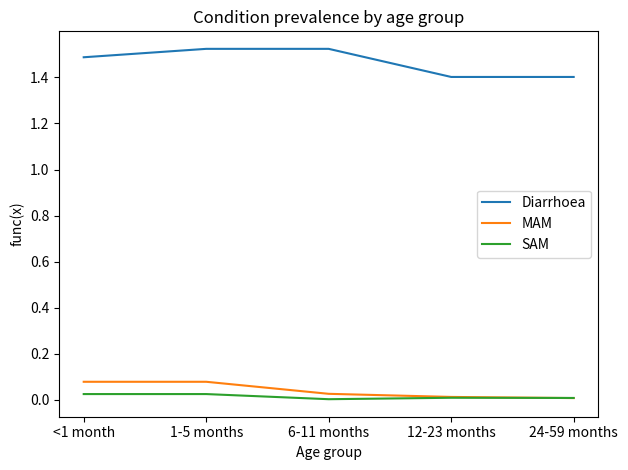

True or false: Diarrhoea and MAM intersect in this chart.

False